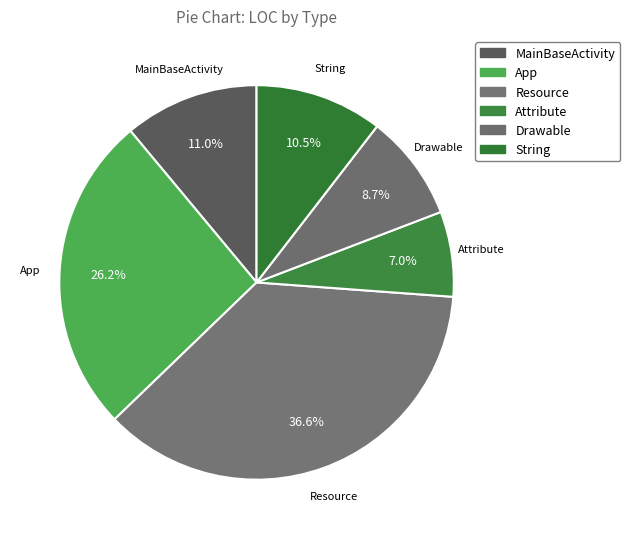

To the nearest percent, what portion does MainBaseActivity represent?

11%